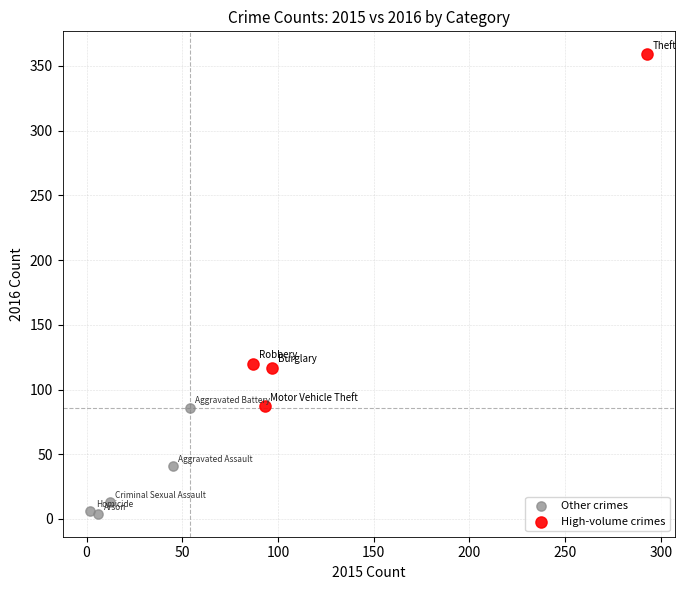

Which series contains the highest Y value?

High-volume crimes